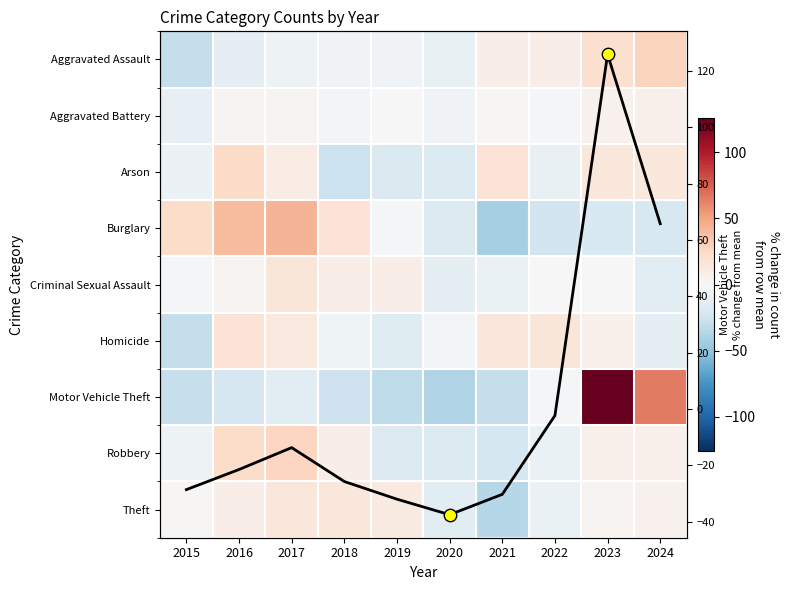

At 2023, list the series in order from smallest to largest.

Burglary, Criminal Sexual Assault, Theft, Aggravated Battery, Robbery, Homicide, Arson, Aggravated Assault, Motor Vehicle Theft